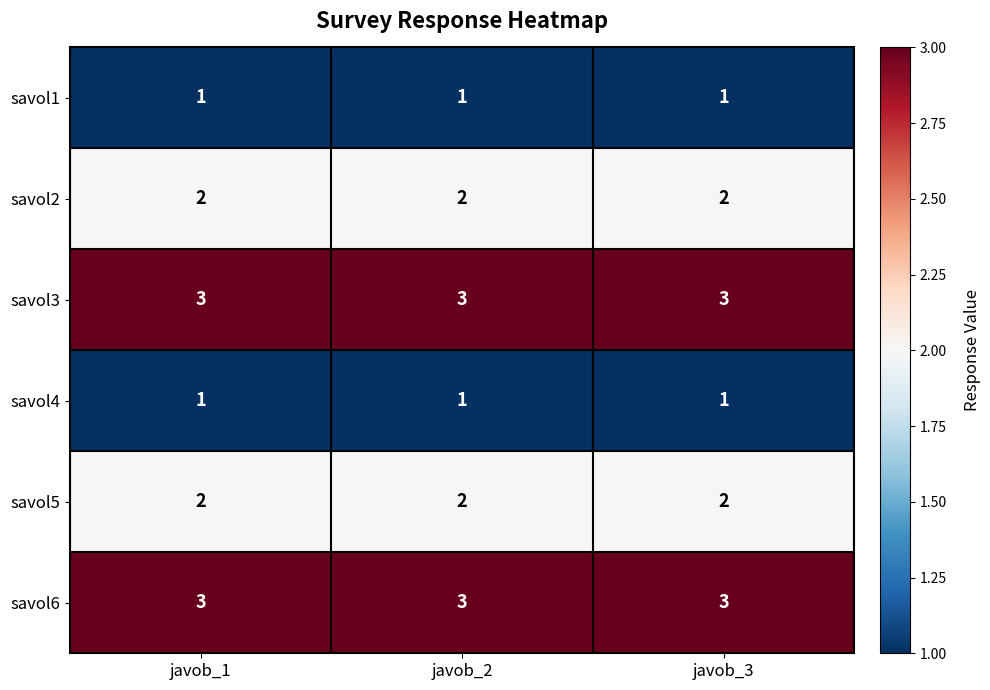

What value does the savol6 series have at javob_3?

3